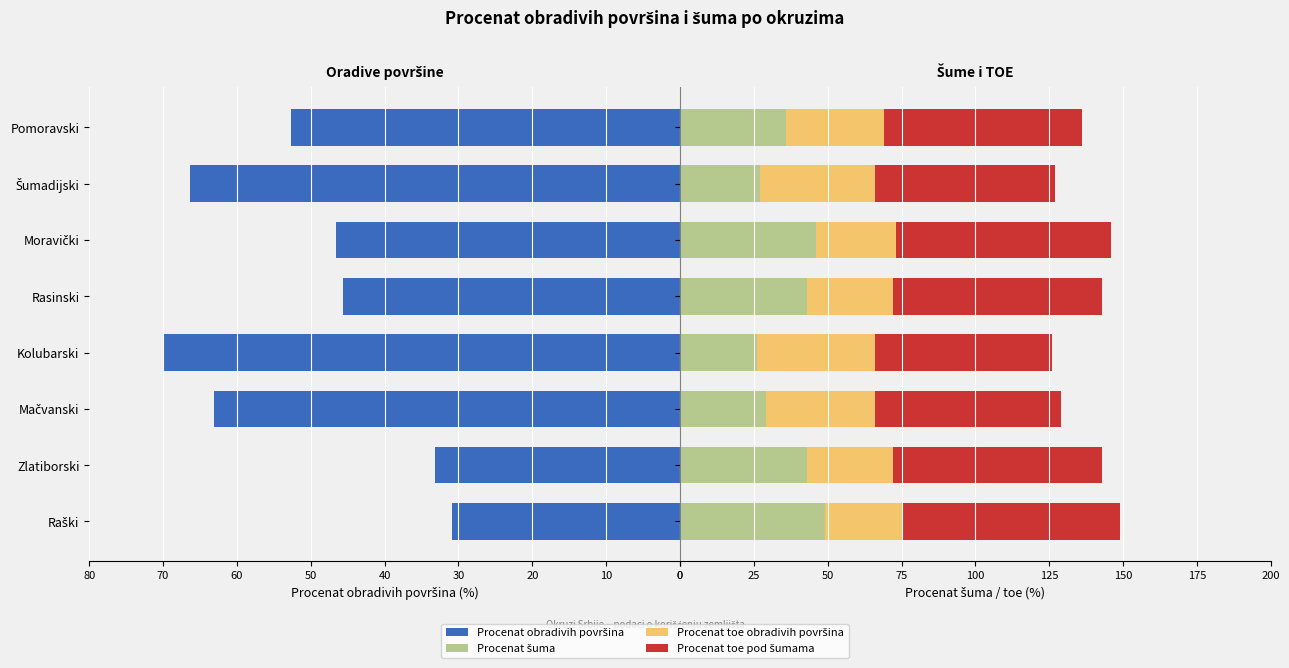

What is the value of the Procenat toe obradivih površina bar at the 7th from the left?

39.0